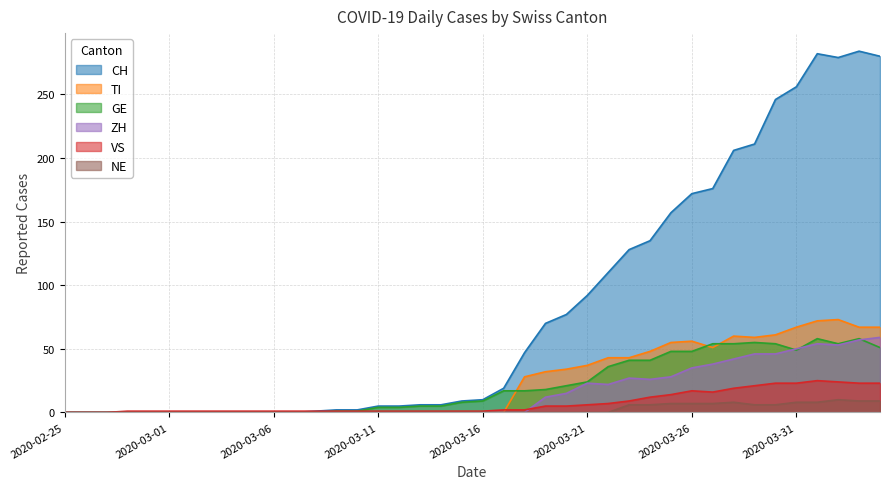

Does the chart display data point markers on the line(s)?

No